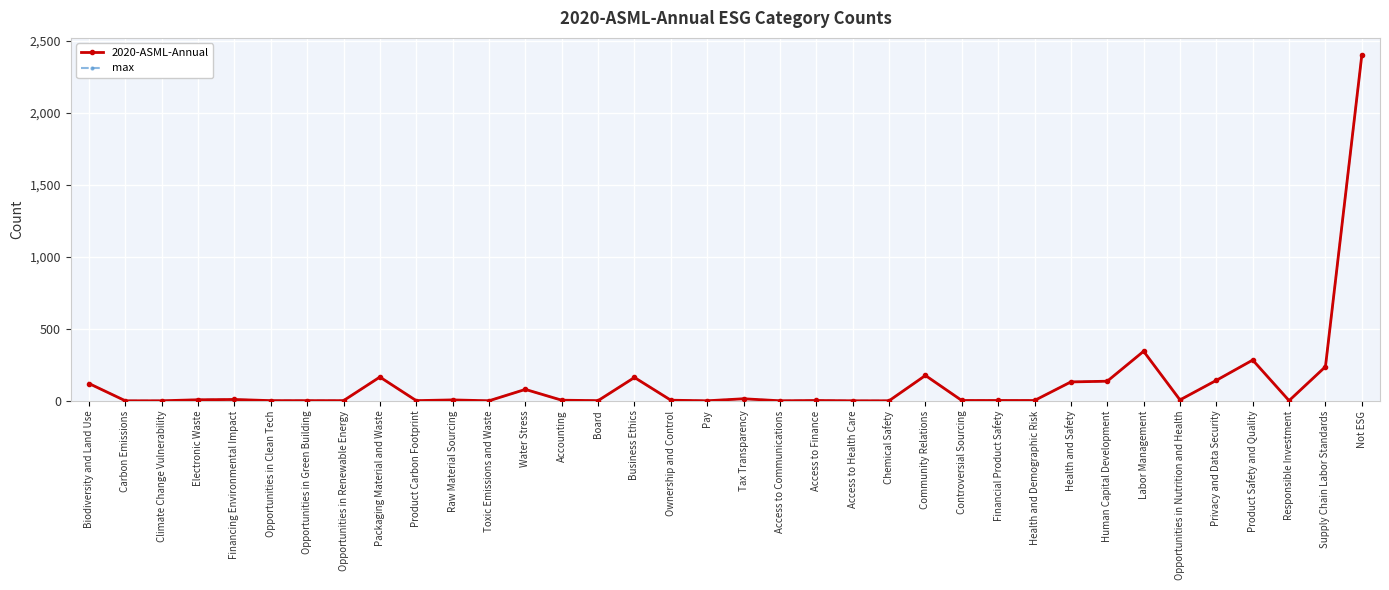

The value of max at Business Ethics is 250. True or false?

False